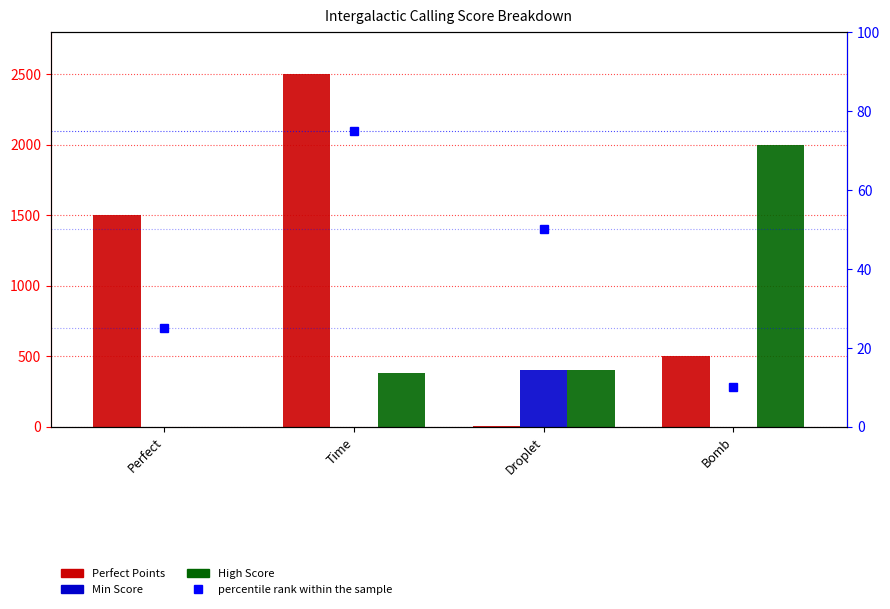

The High Score series shows 400.0 at Droplet. True or false?

True